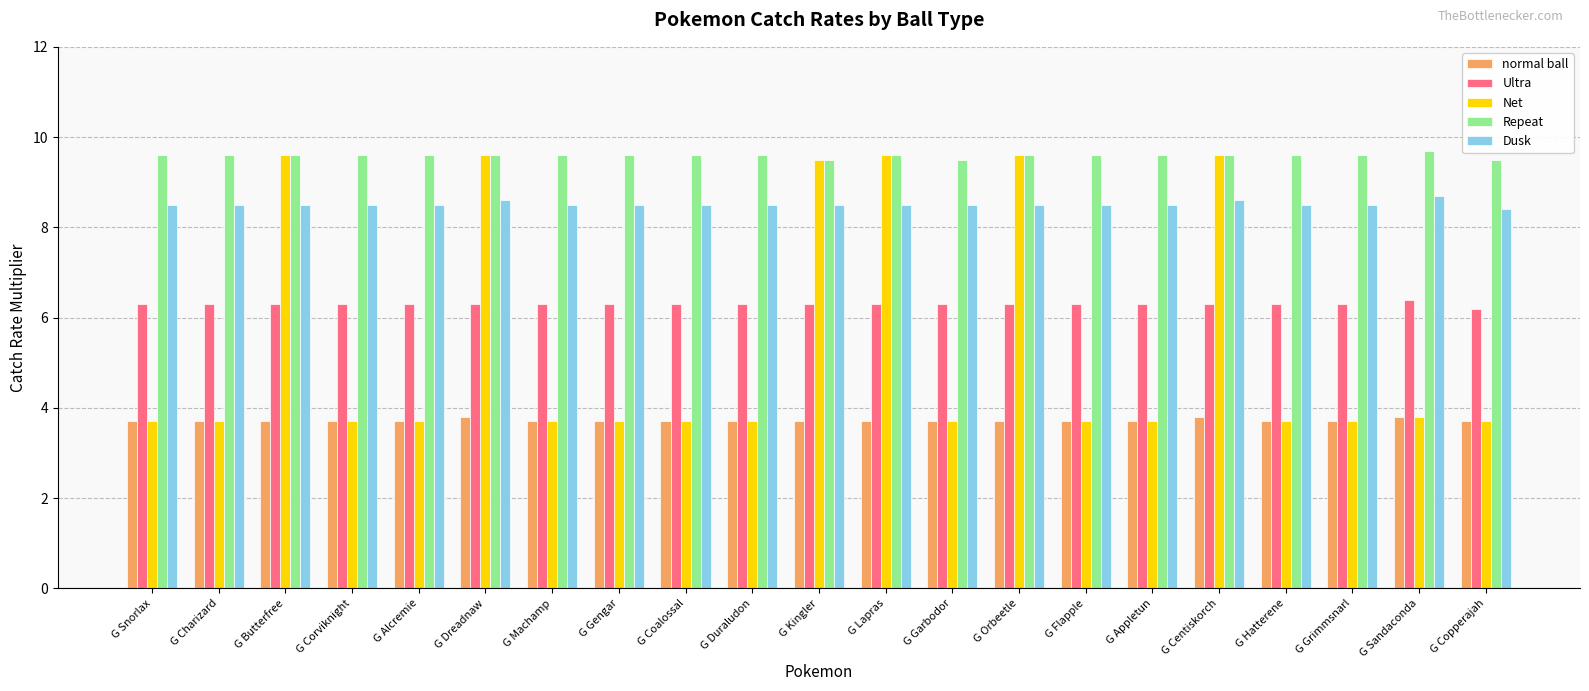

List the series in order of their overall mean, lowest first.

normal ball, Net, Ultra, Dusk, Repeat